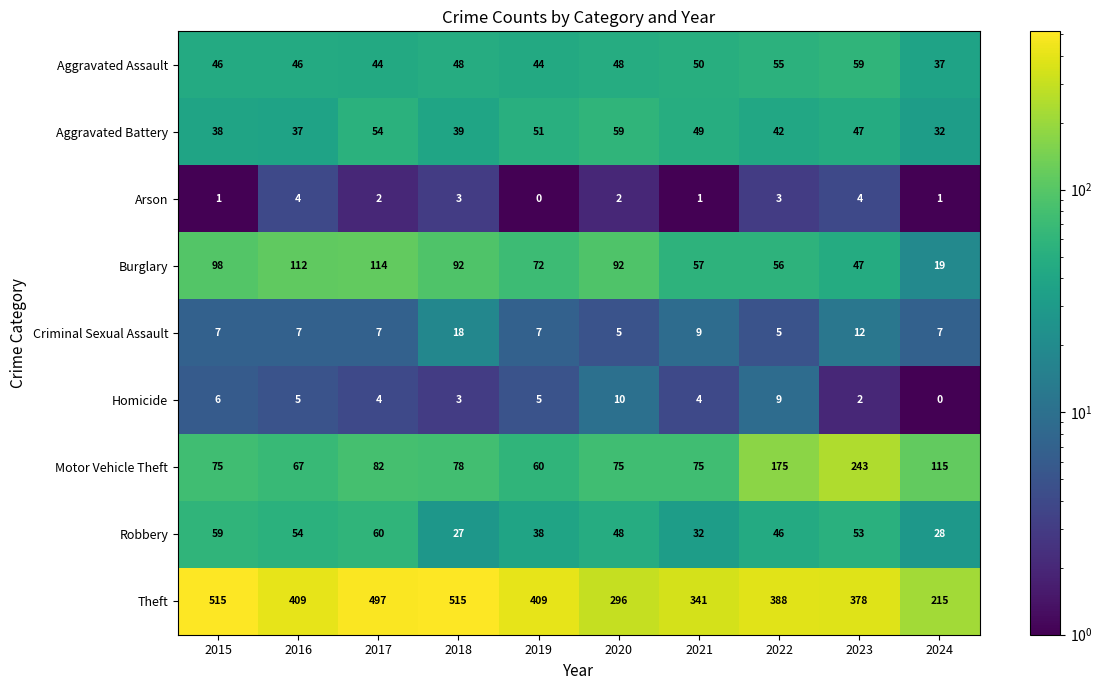

What is the sum of all Motor Vehicle Theft values?

1045